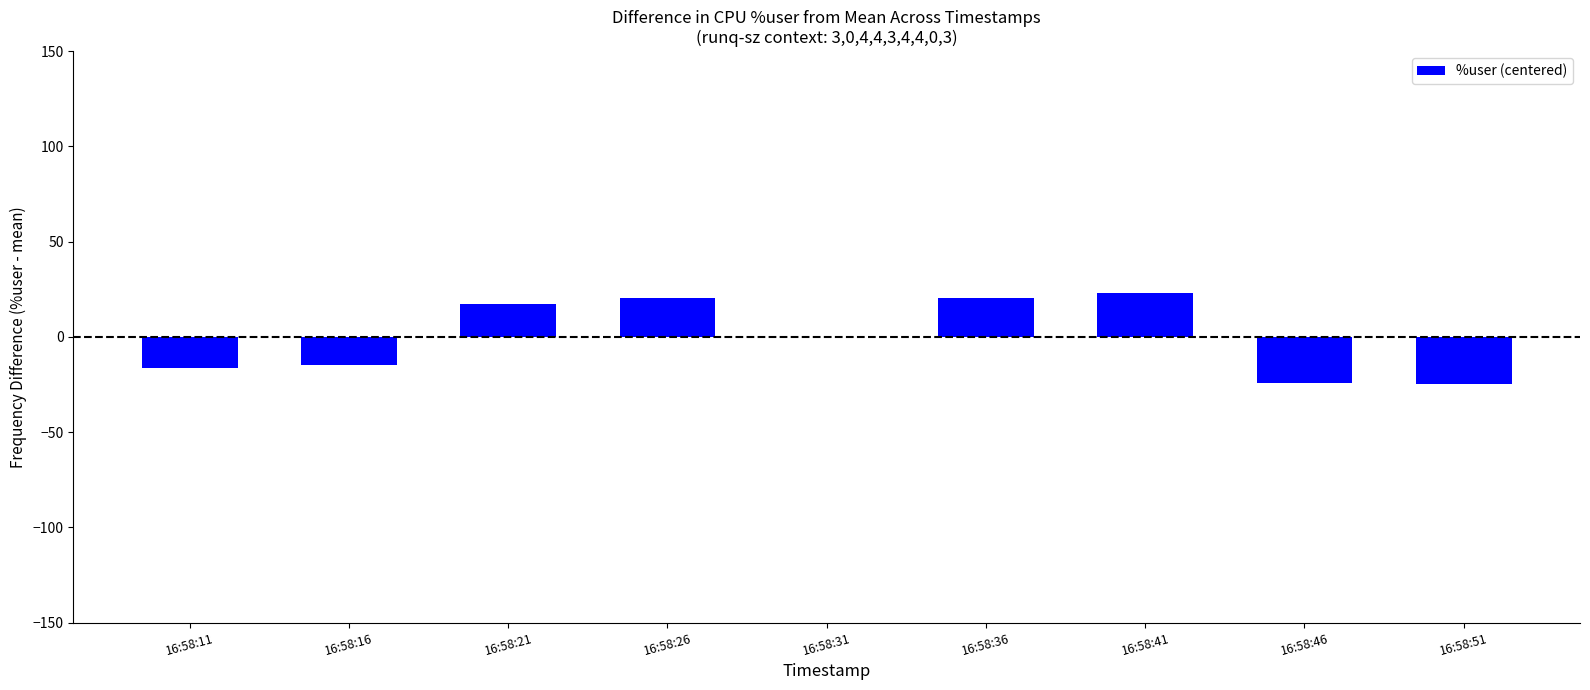

The chart shows a value of -5.0 at 16:58:46. True or false?

False